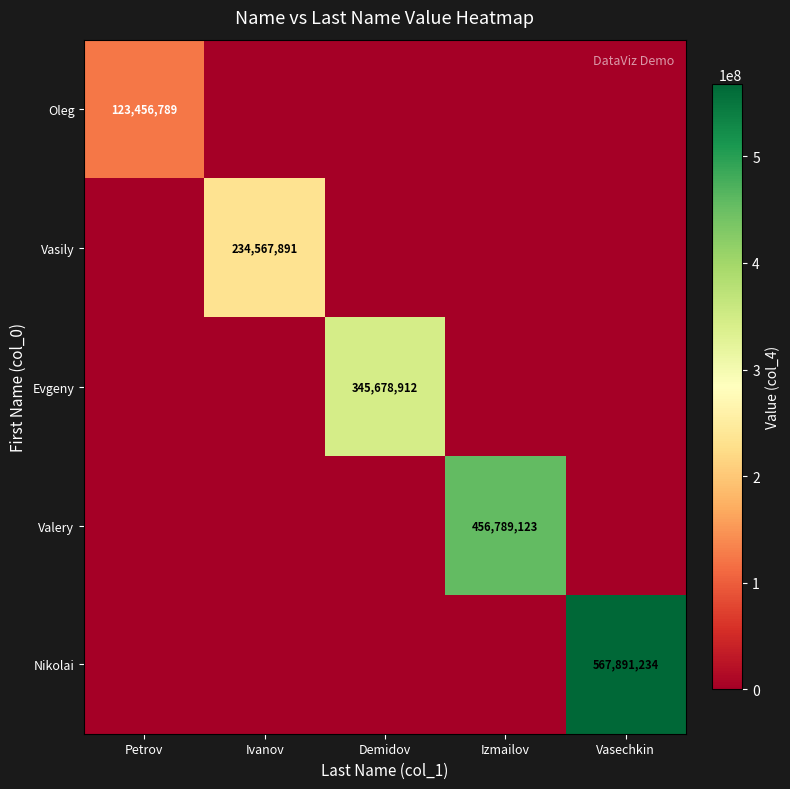

Between Petrov and Demidov, which is larger?

Petrov